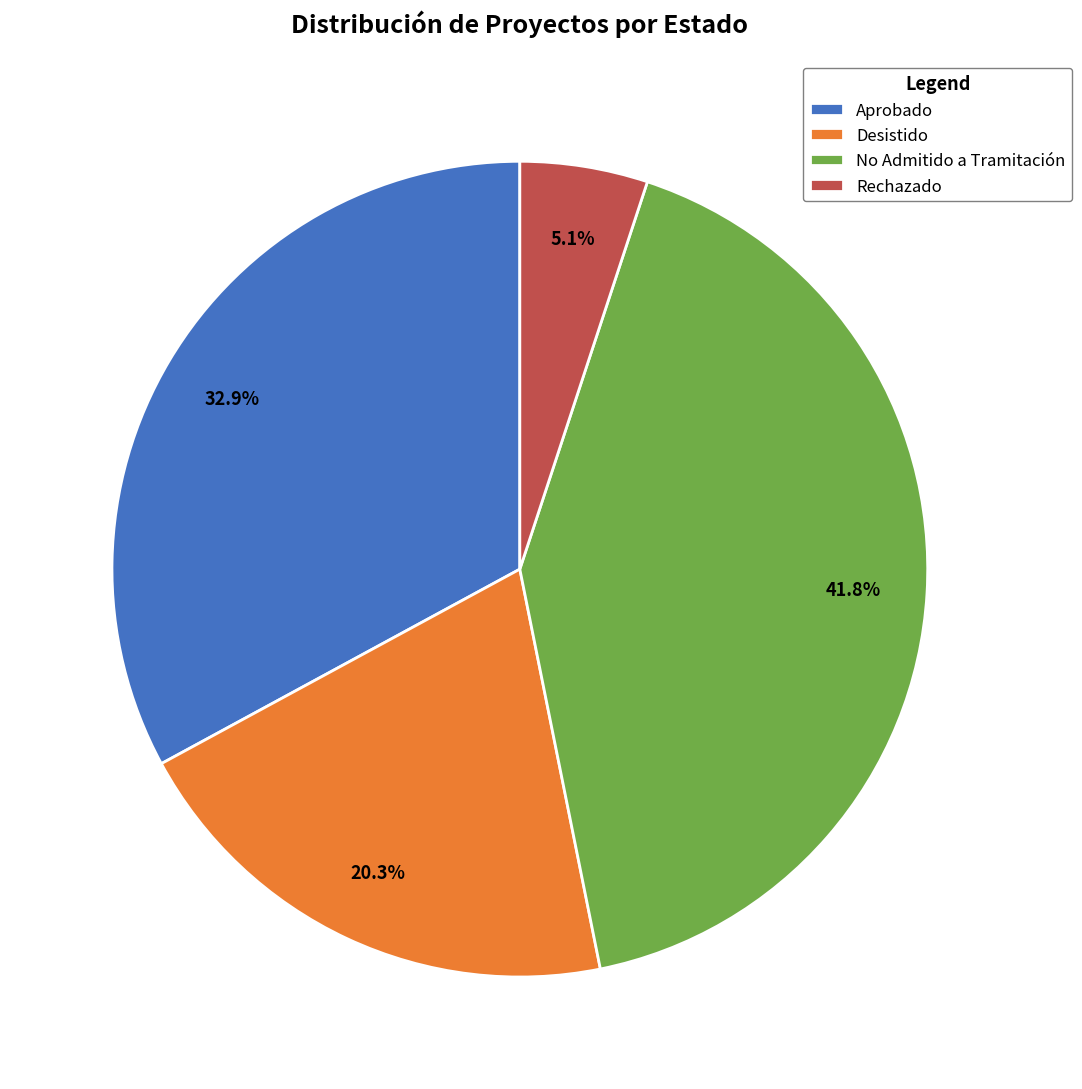

Does No Admitido a Tramitación represent more than half of the total?

No